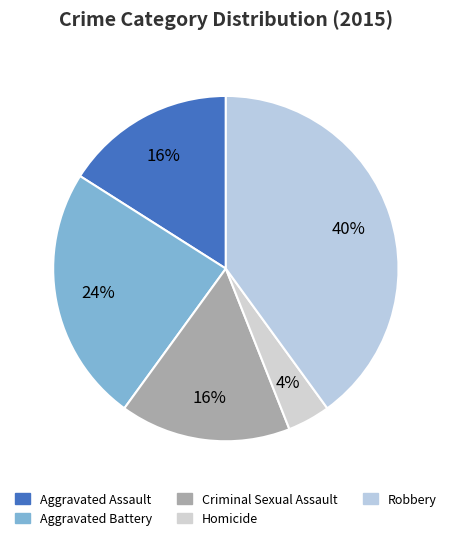

Combined, do Aggravated Battery and Homicide account for over 50%?

No